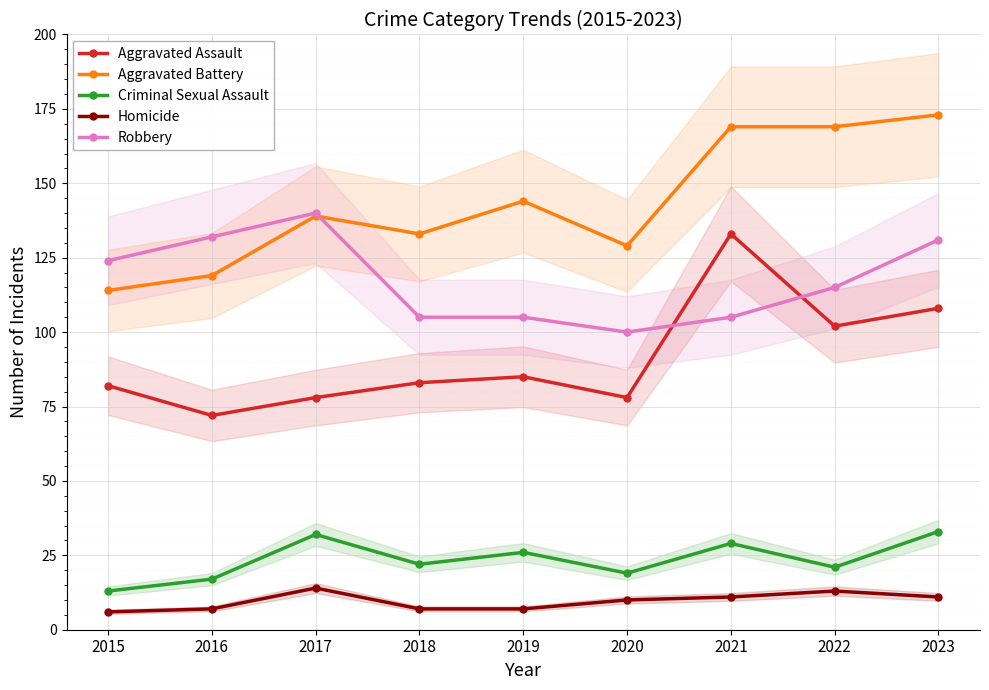

At which category does the chart reach its peak across all series?

2023